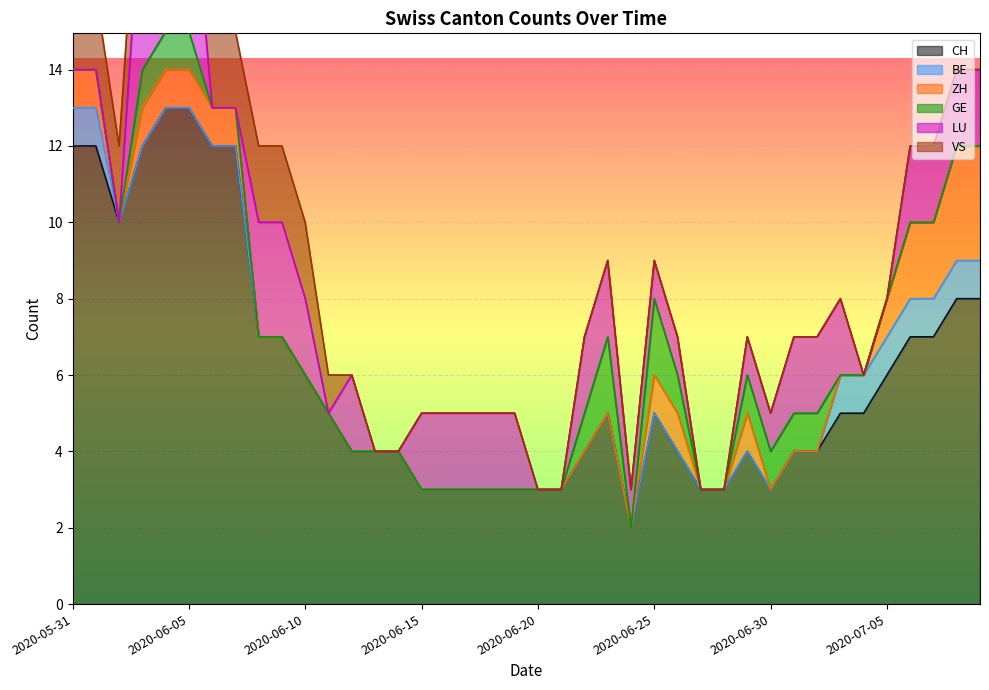

What is the value of the LU point at the 17th from the left?

2